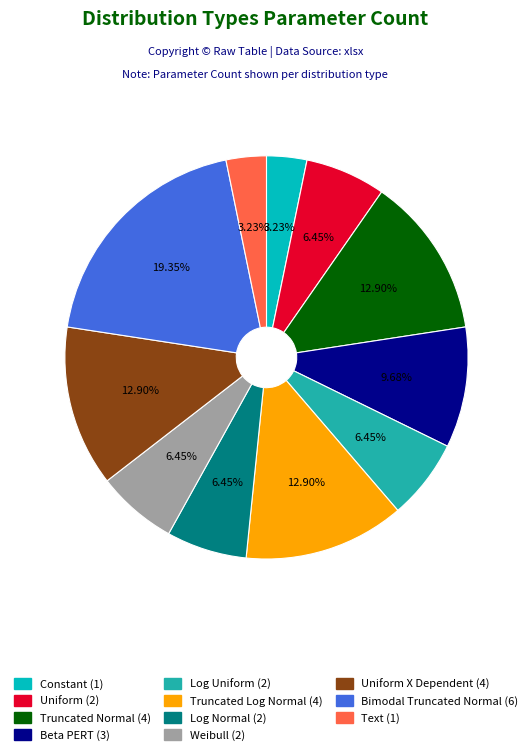

Does any single category account for the majority?

No